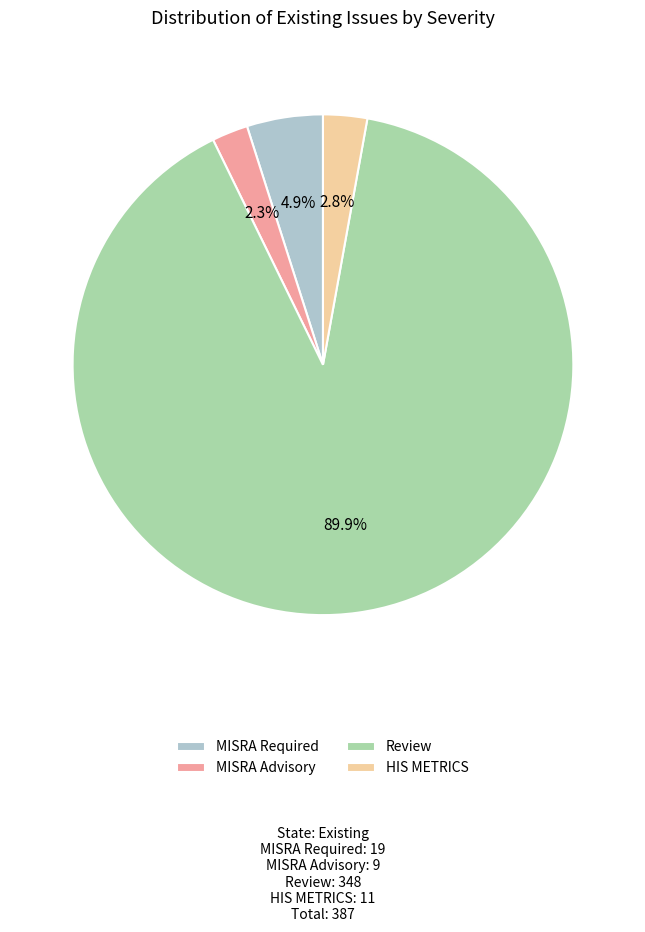

What portion of the pie excludes MISRA Required?

95.1%